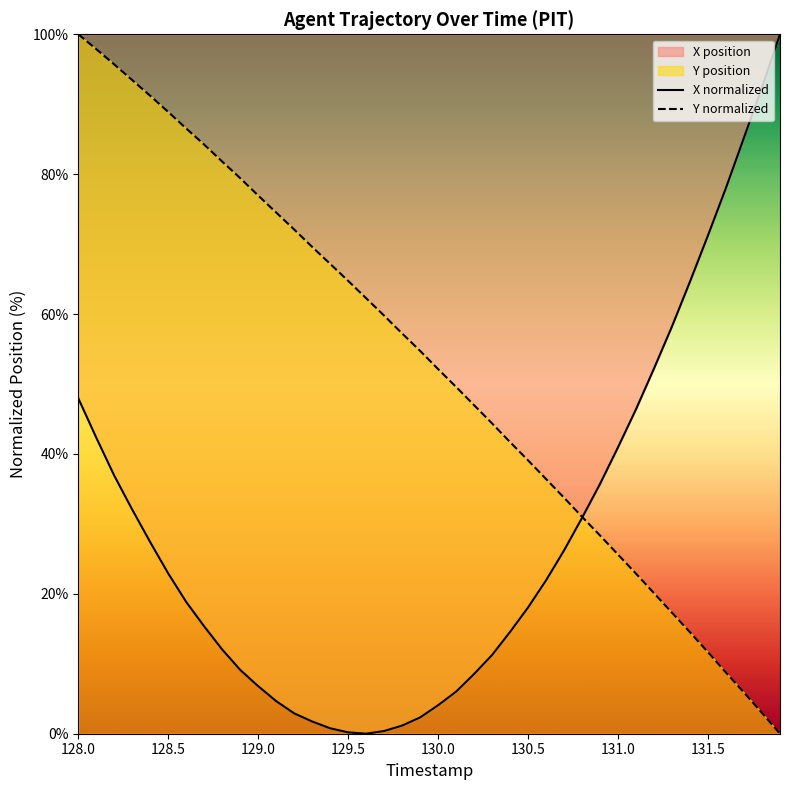

Reading left to right, extract all data points from this chart.

X normalized: 48.0	42.3	36.9	32.0	27.4	22.9	18.8	15.3	12.0	9.1	6.8	4.7	2.9	1.7	0.8	0.2	0.0	0.4	1.2	2.3	4.1	6.0	8.5	11.3	14.6	18.1	21.9	26.2	30.9	35.7	41.0	46.4	52.2	58.3	64.7	71.3	78.1	85.2	92.4	100.0
Y normalized: 100.0	97.9	95.7	93.4	91.2	88.9	86.5	84.2	81.8	79.4	76.9	74.5	72.1	69.6	67.2	64.7	62.3	59.8	57.2	54.7	52.1	49.6	47.0	44.4	41.7	39.1	36.4	33.7	31.0	28.3	25.6	22.9	20.1	17.3	14.5	11.7	8.7	5.9	3.0	0.0